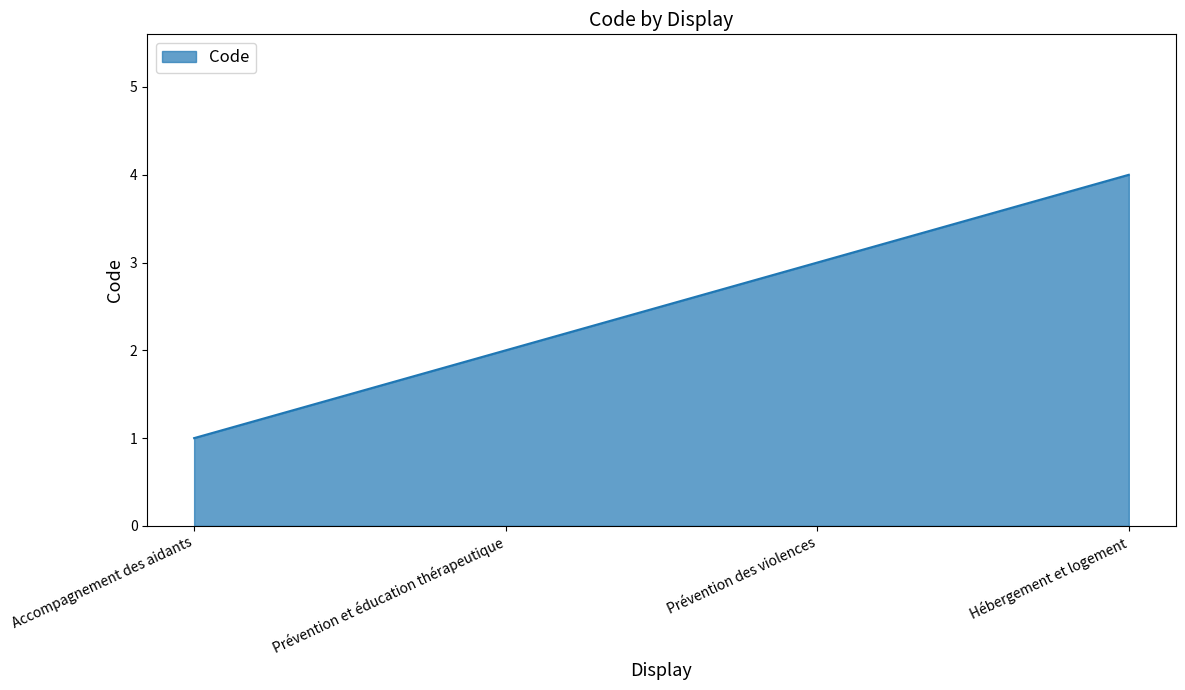

Reading left to right, transcribe all the data shown in this chart.

1	2	3	4